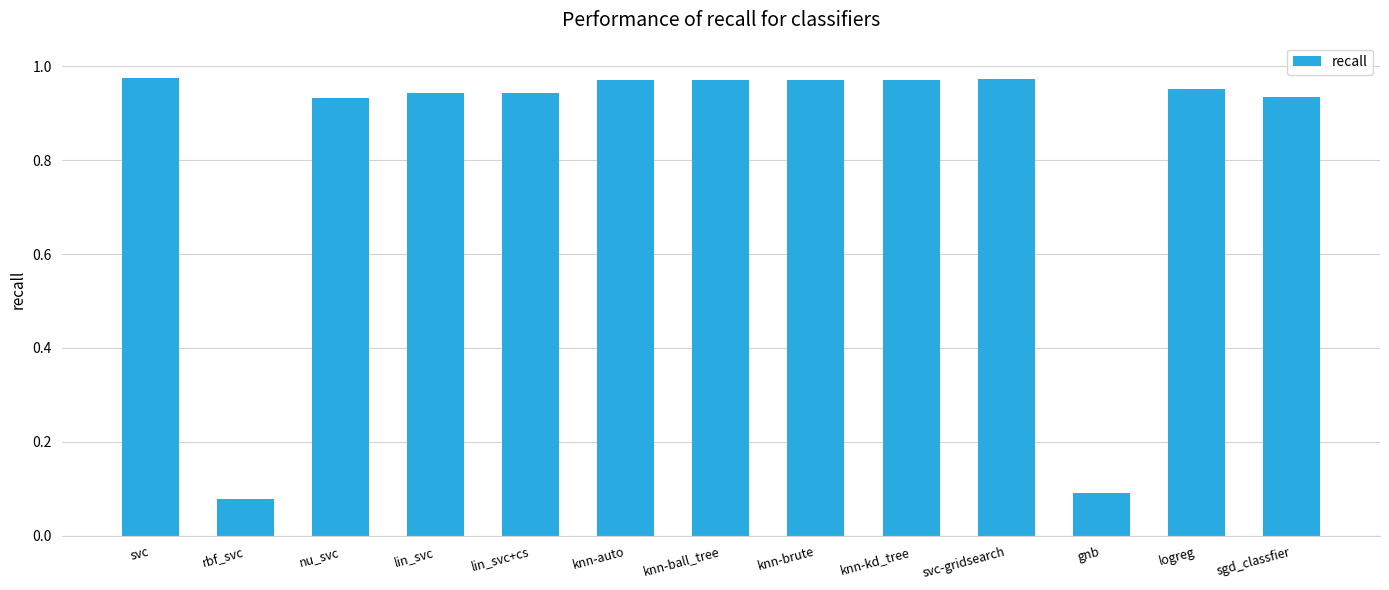

What position from the left is lin_svc?

4